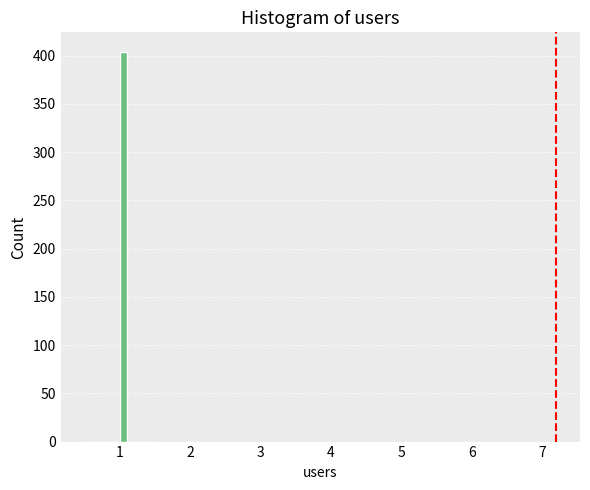

Around what value on the x-axis is the tallest bar? Give the approximate position of its centre, as read against the axis.

1.1